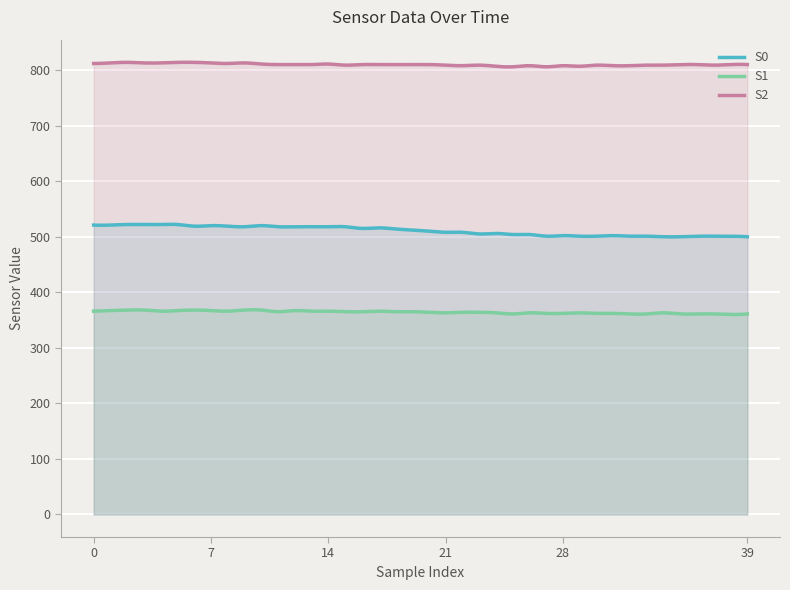

How many values in the S2 series are below 810?

16